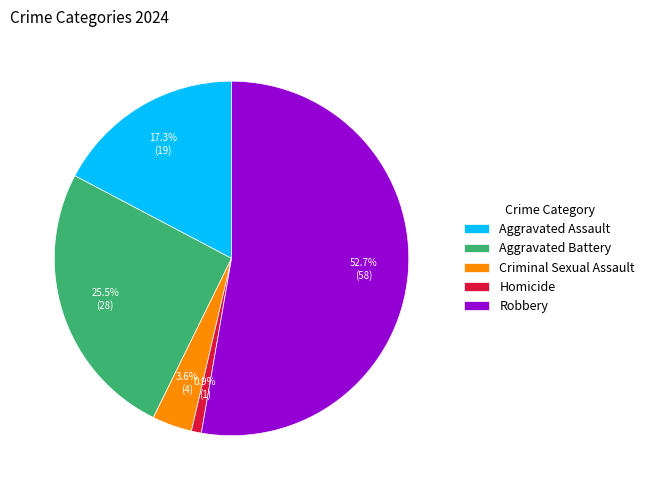

True or false: Homicide accounts for 1% of the total.

True